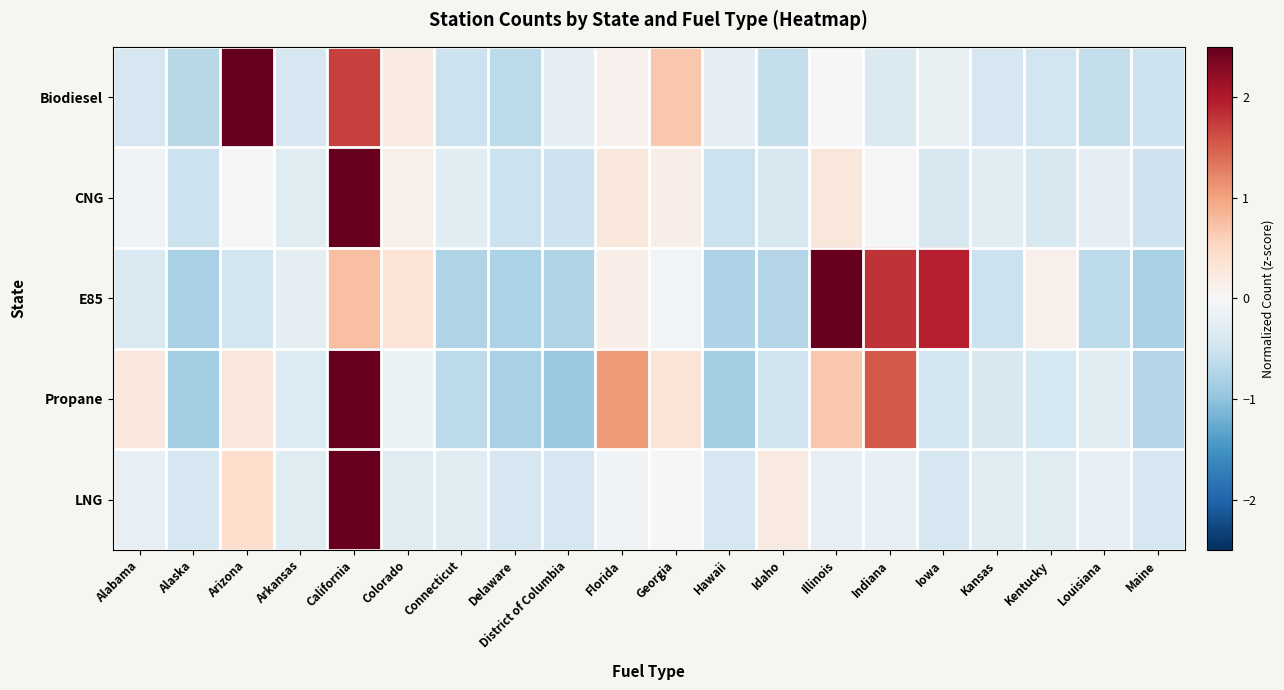

Reading left to right, transcribe all the data shown in this chart.

Biodiesel: Alabama=-0.4	Alaska=-0.7	Arizona=3.7	Arkansas=-0.4	California=1.7	Colorado=0.2	Connecticut=-0.5	Delaware=-0.6	District of Columbia=-0.2	Florida=0.1	Georgia=0.7	Hawaii=-0.2	Idaho=-0.6	Illinois=-0.0	Indiana=-0.4	Iowa=-0.2	Kansas=-0.4	Kentucky=-0.5	Louisiana=-0.6	Maine=-0.5
CNG: Alabama=-0.1	Alaska=-0.5	Arizona=-0.0	Arkansas=-0.3	California=4.2	Colorado=0.1	Connecticut=-0.3	Delaware=-0.5	District of Columbia=-0.5	Florida=0.3	Georgia=0.2	Hawaii=-0.5	Idaho=-0.4	Illinois=0.3	Indiana=-0.0	Iowa=-0.4	Kansas=-0.3	Kentucky=-0.4	Louisiana=-0.2	Maine=-0.5
E85: Alabama=-0.4	Alaska=-0.8	Arizona=-0.5	Arkansas=-0.2	California=0.7	Colorado=0.3	Connecticut=-0.8	Delaware=-0.8	District of Columbia=-0.8	Florida=0.2	Georgia=-0.1	Hawaii=-0.8	Idaho=-0.7	Illinois=2.6	Indiana=1.8	Iowa=1.9	Kansas=-0.5	Kentucky=0.1	Louisiana=-0.7	Maine=-0.8
Propane: Alabama=0.3	Alaska=-0.8	Arizona=0.3	Arkansas=-0.3	California=3.3	Colorado=-0.2	Connecticut=-0.6	Delaware=-0.8	District of Columbia=-0.9	Florida=1.1	Georgia=0.3	Hawaii=-0.9	Idaho=-0.5	Illinois=0.7	Indiana=1.5	Iowa=-0.5	Kansas=-0.4	Kentucky=-0.4	Louisiana=-0.3	Maine=-0.7
LNG: Alabama=-0.2	Alaska=-0.4	Arizona=0.4	Arkansas=-0.3	California=4.3	Colorado=-0.3	Connecticut=-0.3	Delaware=-0.4	District of Columbia=-0.4	Florida=-0.1	Georgia=0.0	Hawaii=-0.4	Idaho=0.2	Illinois=-0.2	Indiana=-0.2	Iowa=-0.4	Kansas=-0.3	Kentucky=-0.3	Louisiana=-0.2	Maine=-0.4